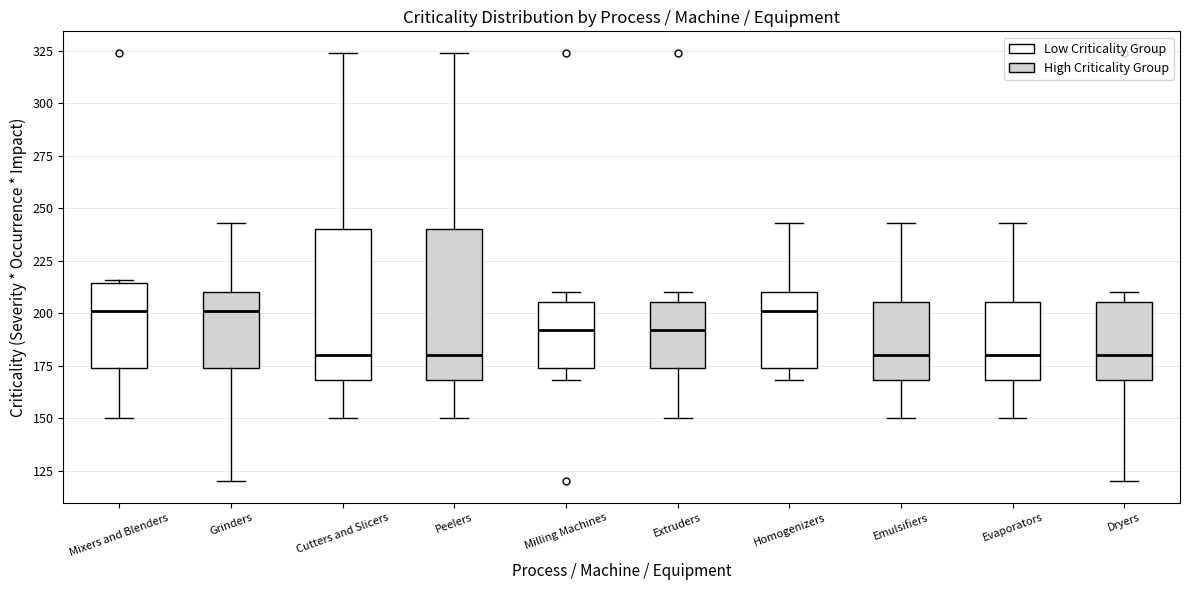

Reading left to right, transcribe this box plot: for each box, give where its median line is, the range the box spans, and where its two whiskers end, as read against the y-axis. The values are not printed on the chart, so give them approximately, as read against the axis.

Mixers and Blenders: median 200, box 175 to 215, whiskers 150 to 215
Grinders: median 200, box 175 to 210, whiskers 120 to 245
Cutters and Slicers: median 180, box 170 to 240, whiskers 150 to 325
Peelers: median 180, box 170 to 240, whiskers 150 to 325
Milling Machines: median 190, box 175 to 205, whiskers 170 to 210
Extruders: median 190, box 175 to 205, whiskers 150 to 210
Homogenizers: median 200, box 175 to 210, whiskers 170 to 245
Emulsifiers: median 180, box 170 to 205, whiskers 150 to 245
Evaporators: median 180, box 170 to 205, whiskers 150 to 245
Dryers: median 180, box 170 to 205, whiskers 120 to 210